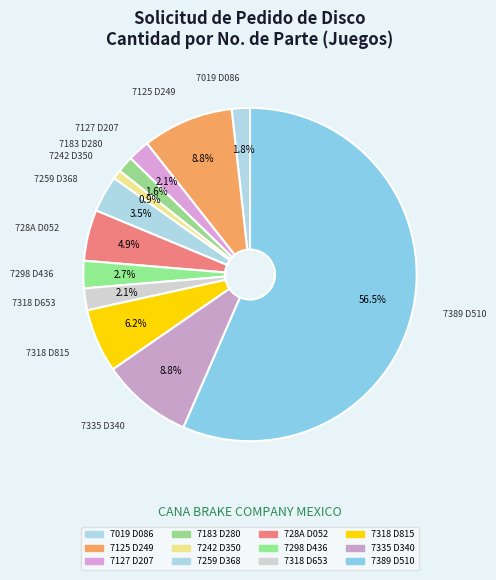

How many slices are in this pie chart?

12